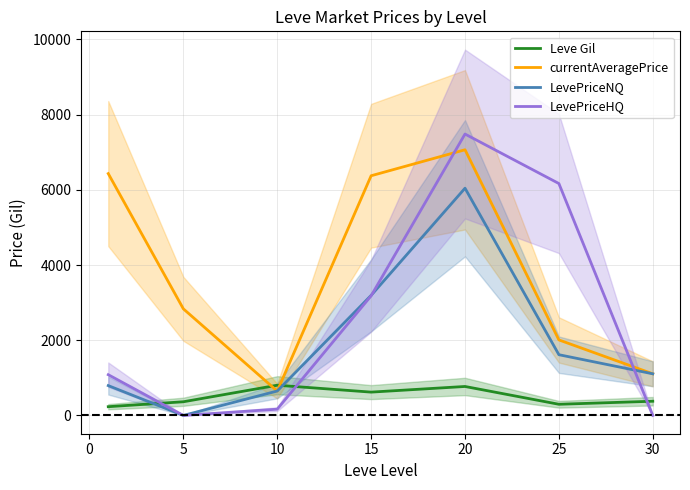

At how many categories does at least one series exceed 3427?

4